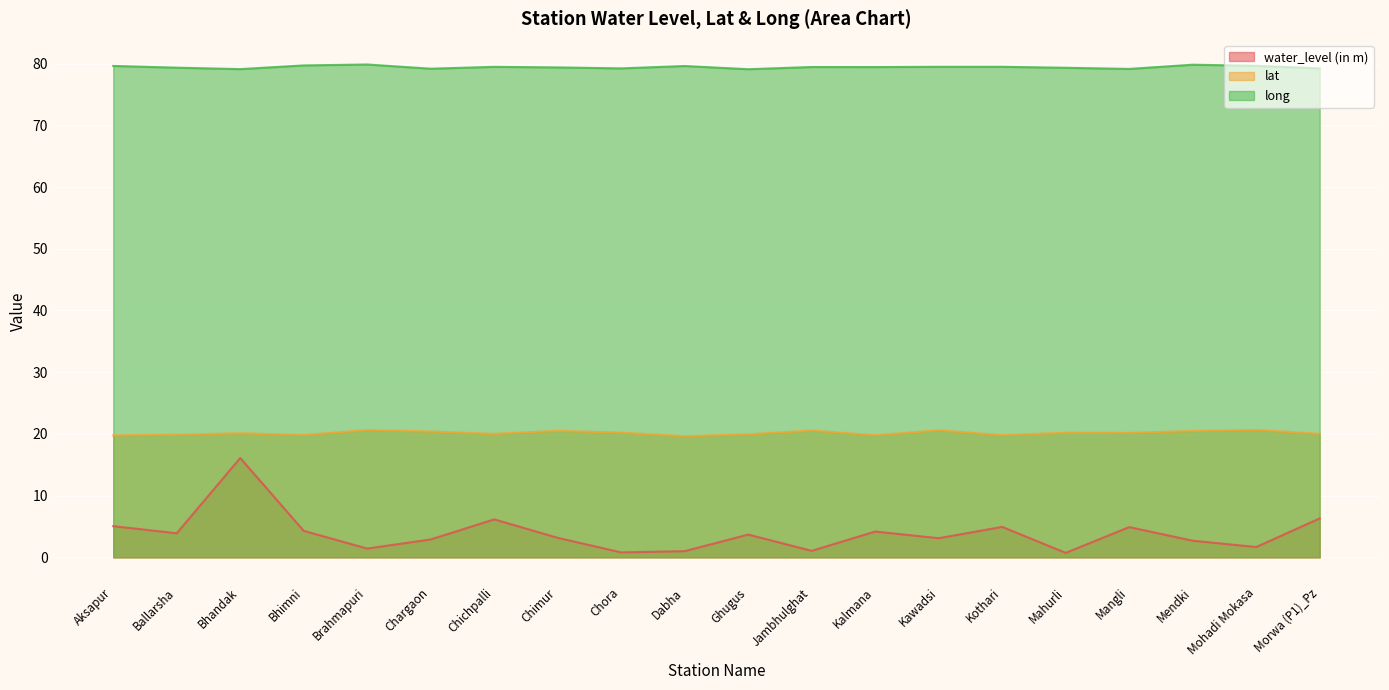

What is the label of the 19th point from the left?

Mohadi Mokasa